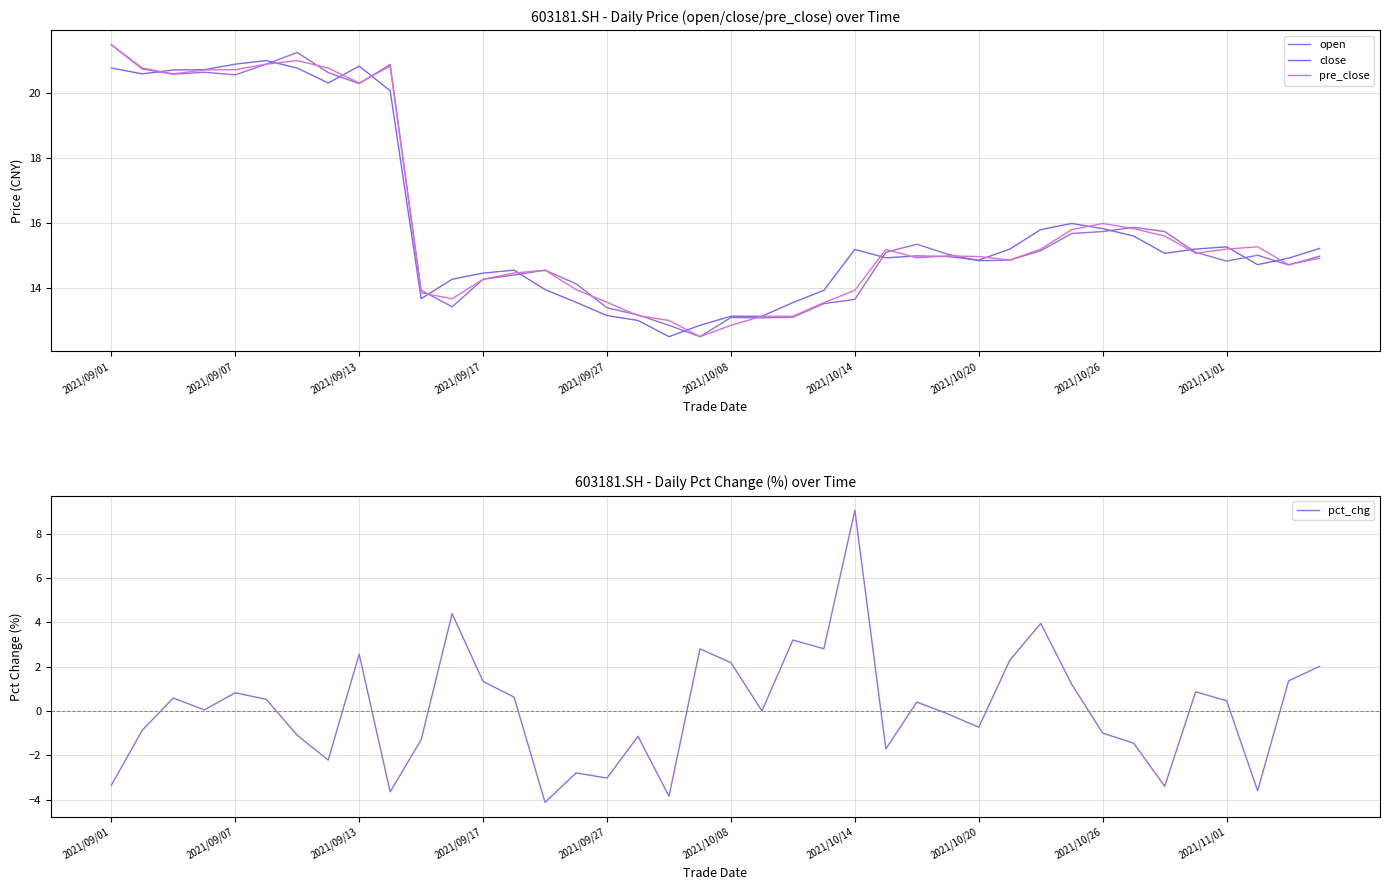

List the series in order of their peak value, lowest first.

pct_chg, close, open, pre_close